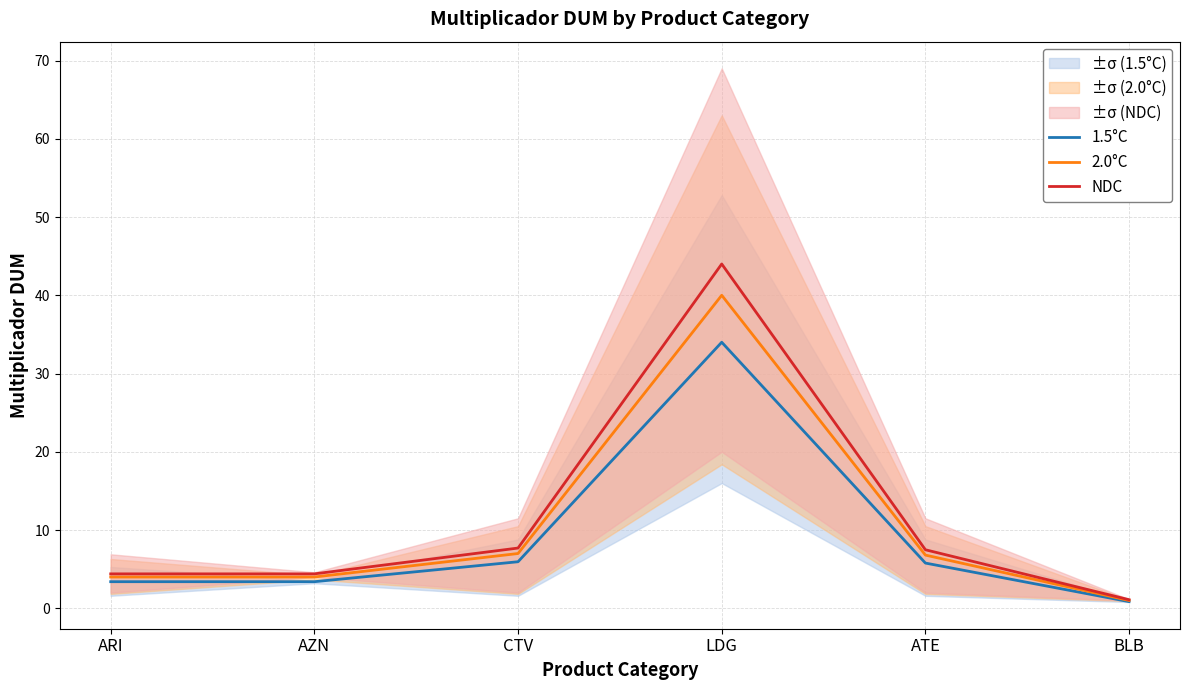

Is it true that 1.5°C equals 3.4 at AZN?

True